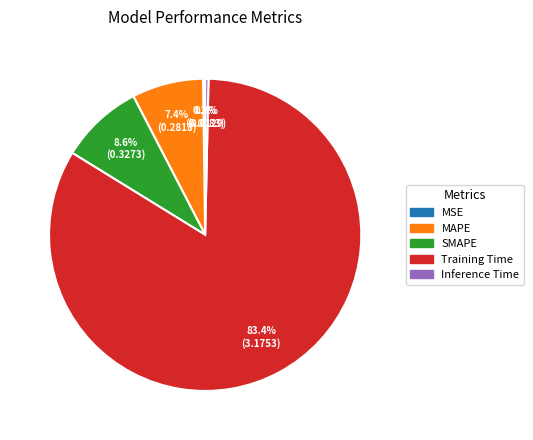

The Inference Time slice represents 0% of the pie. True or false?

True